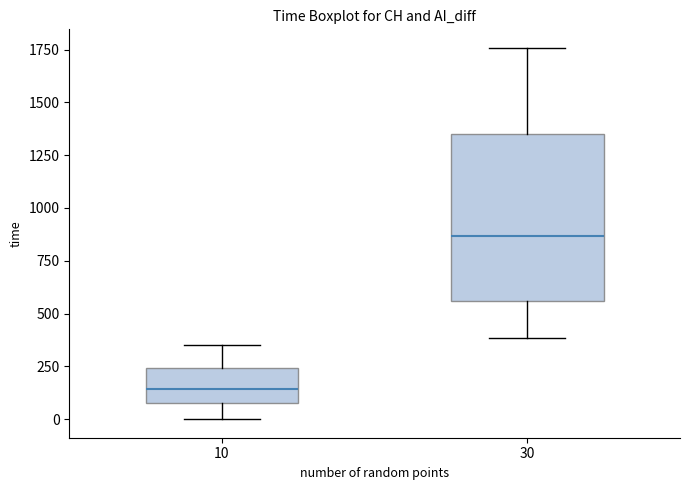

Reading left to right, read every box against the y-axis: the position of its median line, the range the box covers, and the ends of its whiskers. The values are not printed on the chart, so give them approximately, as read against the axis.

10: median 150, box 100 to 250, whiskers 0 to 350
30: median 850, box 550 to 1350, whiskers 400 to 1750